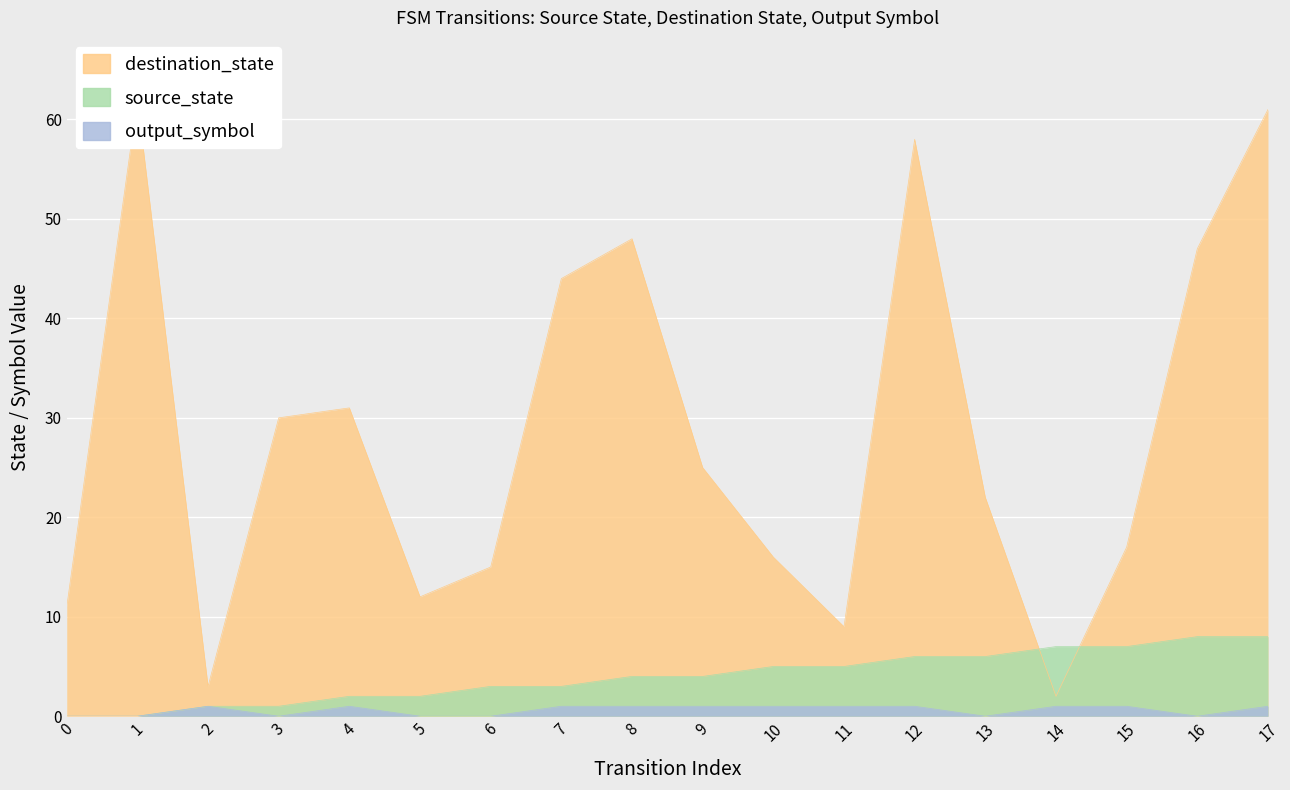

Reading left to right, what are all the values shown in this chart?

source_state: 0	0	1	1	2	2	3	3	4	4	5	5	6	6	7	7	8	8
destination_state: 11	62	3	30	31	12	15	44	48	25	16	9	58	22	2	17	47	61
output_symbol: 0	0	1	0	1	0	0	1	1	1	1	1	1	0	1	1	0	1